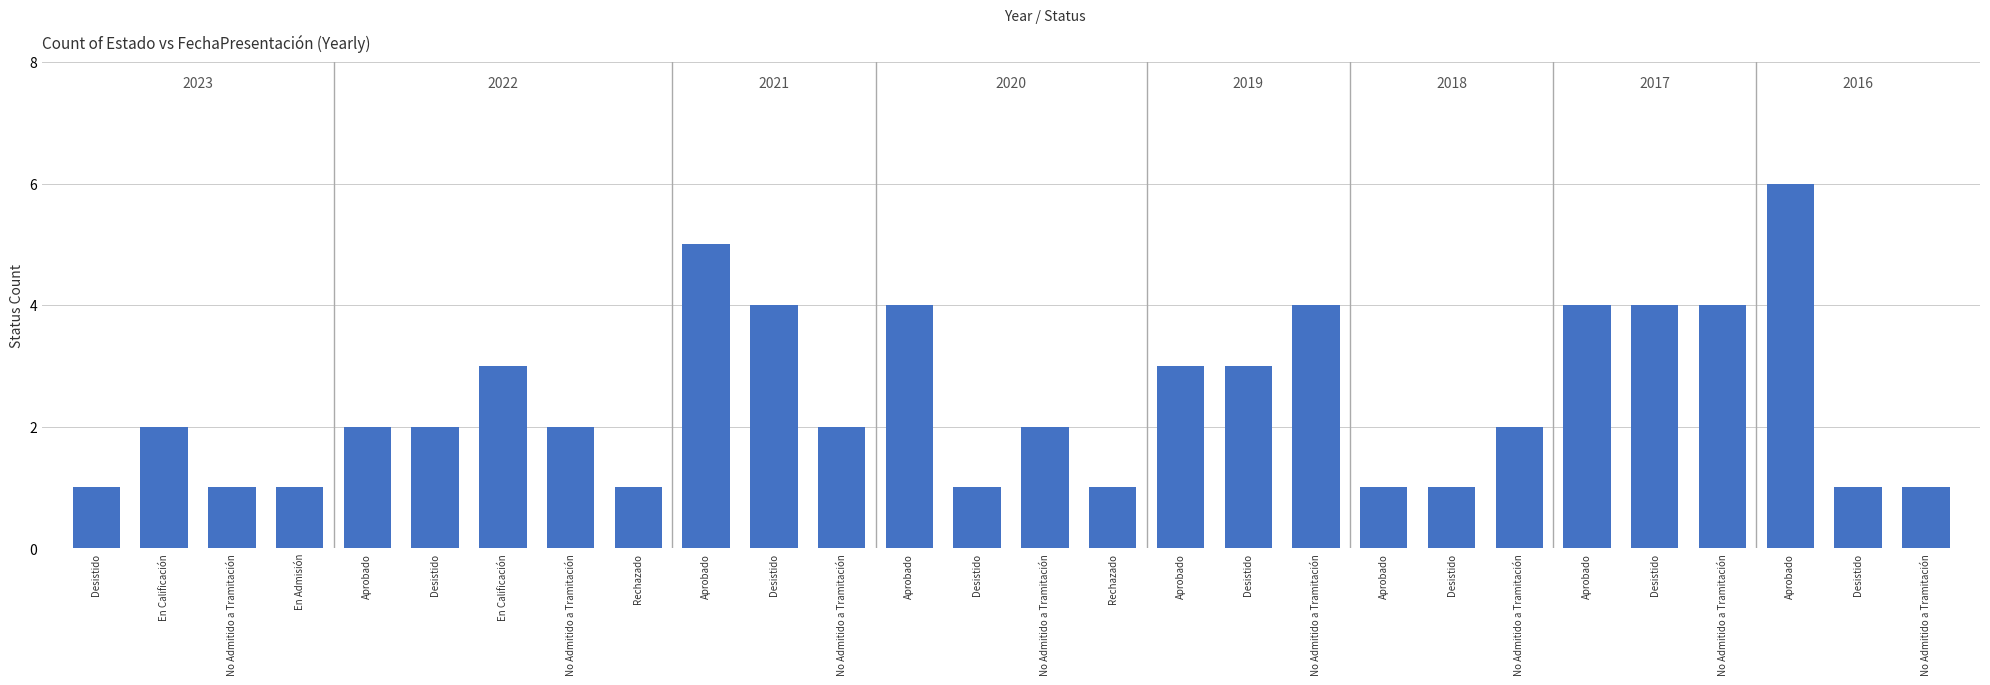

List the labels in order of value, smallest first.

Desistido, No Admitido a Tramitación, En Admisión, Rechazado, Desistido, Rechazado, Aprobado, Desistido, Desistido, No Admitido a Tramitación, En Calificación, Aprobado, Desistido, No Admitido a Tramitación, No Admitido a Tramitación, No Admitido a Tramitación, No Admitido a Tramitación, En Calificación, Aprobado, Desistido, Desistido, Aprobado, No Admitido a Tramitación, Aprobado, Desistido, No Admitido a Tramitación, Aprobado, Aprobado